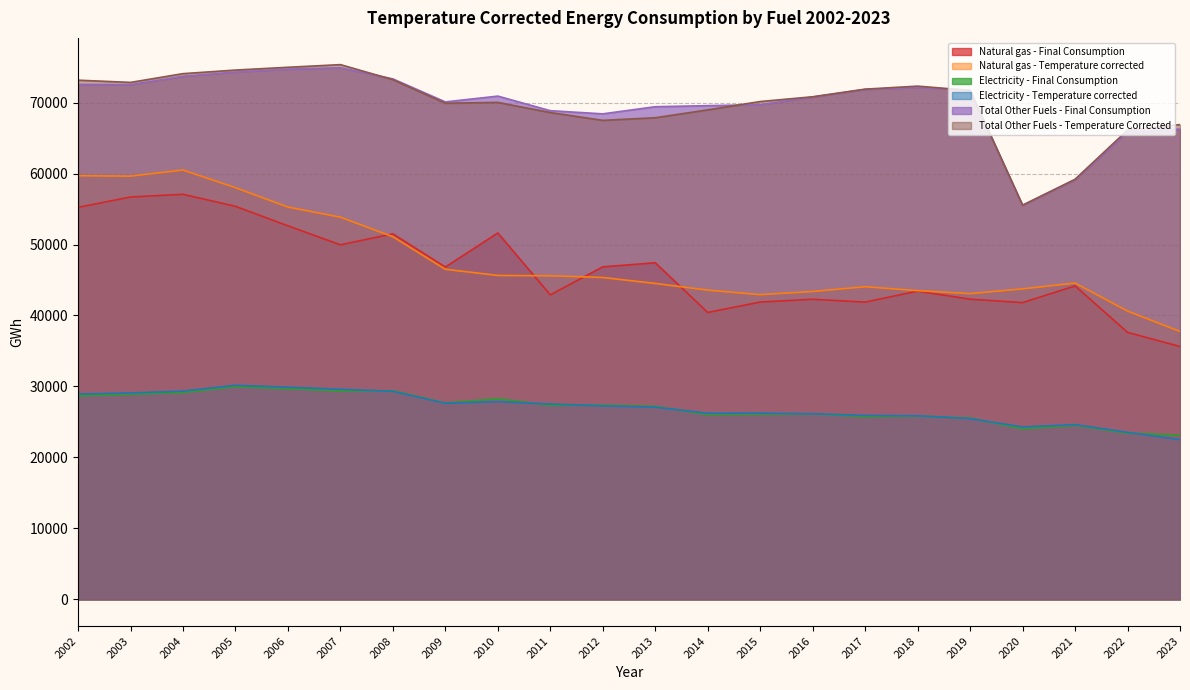

Does the chart display data point markers on the line(s)?

No